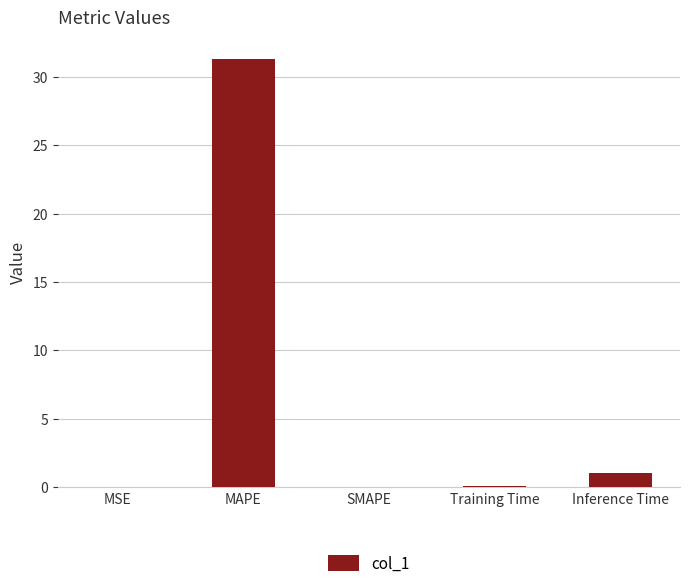

What is the maximum value shown in the chart?

31.3